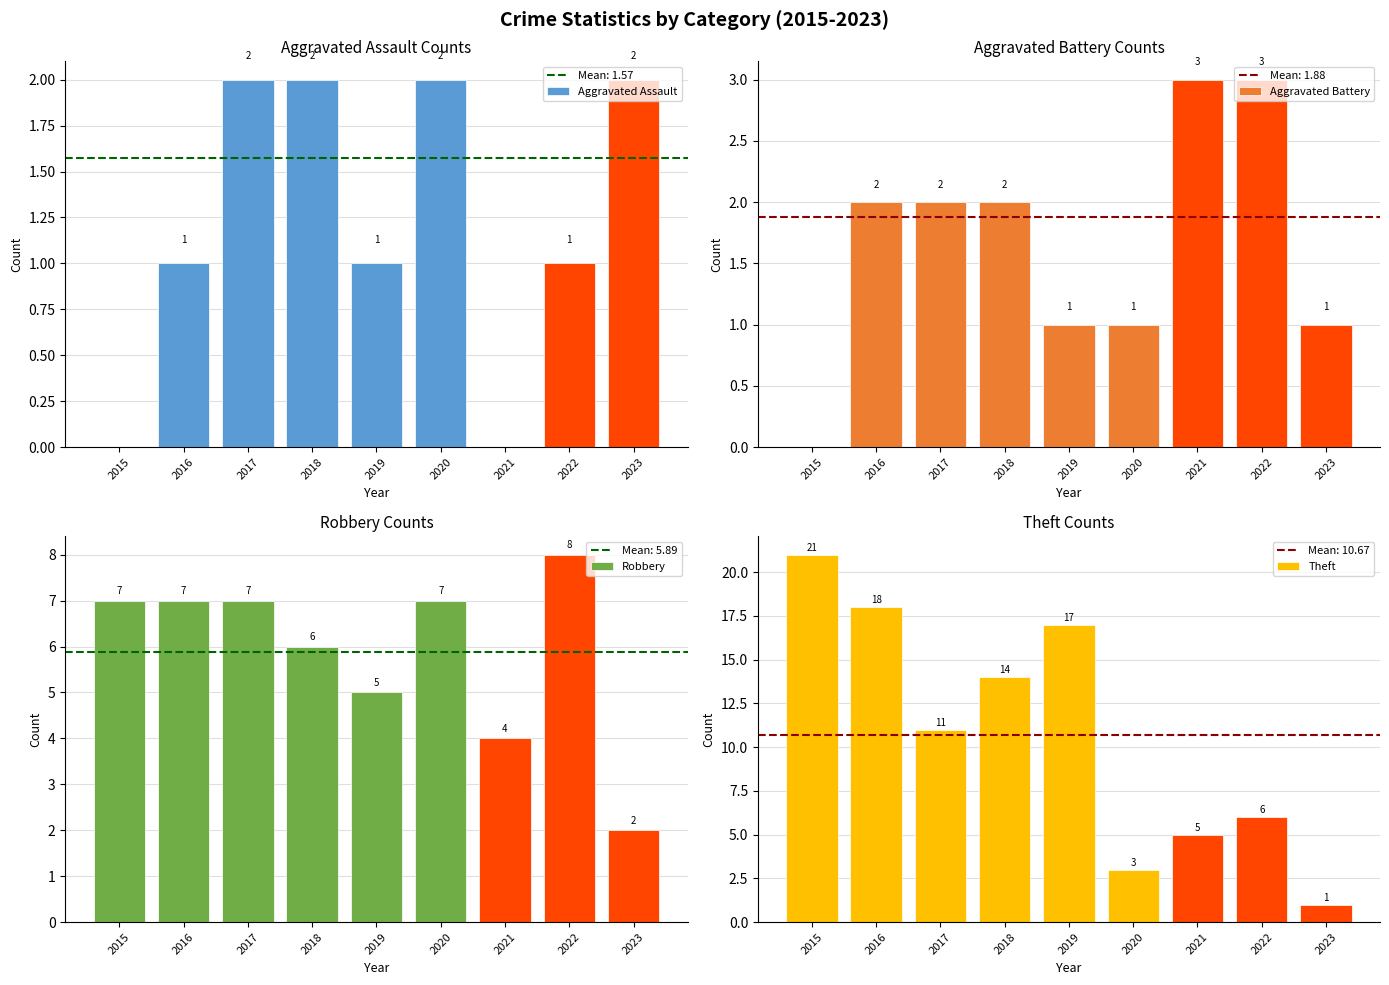

What is the highest value of the Aggravated Battery series?

3